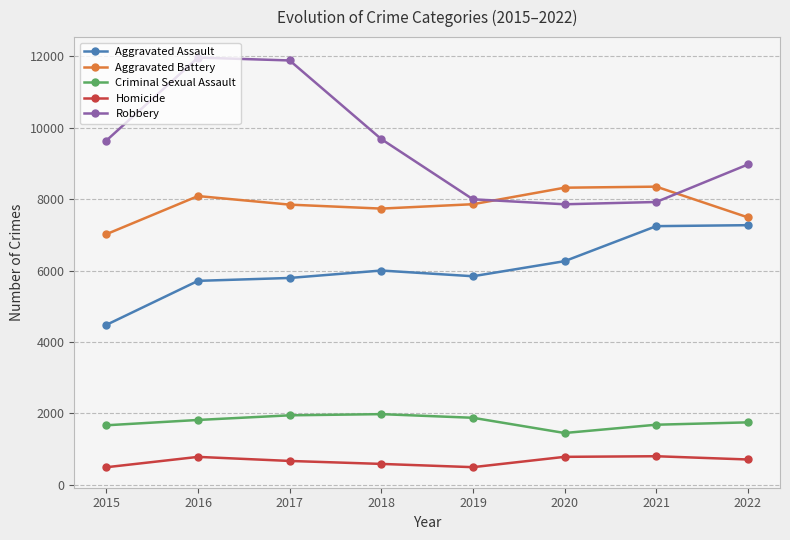

Rank the series by their maximum value, from lowest to highest.

Homicide, Criminal Sexual Assault, Aggravated Assault, Aggravated Battery, Robbery